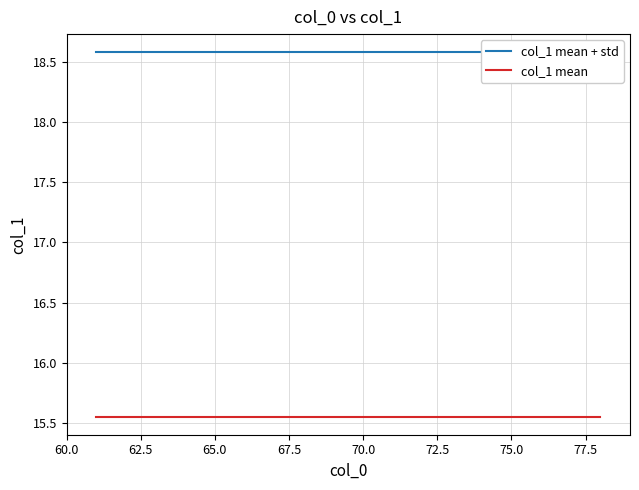

Is the value of col_1 mean at 77.5 greater than the value of col_1 mean + std at 12?

No